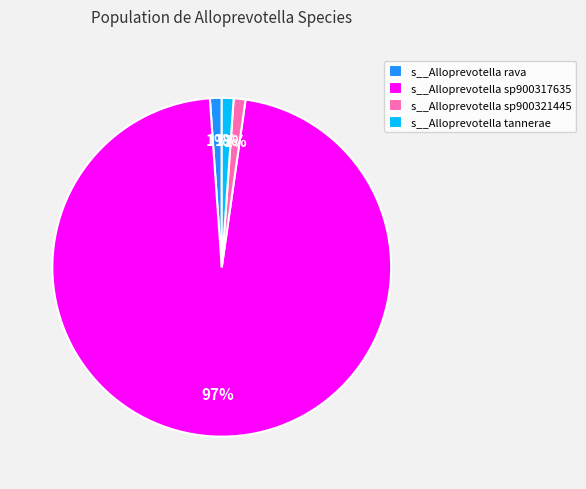

What is the majority slice?

s__Alloprevotella sp900317635